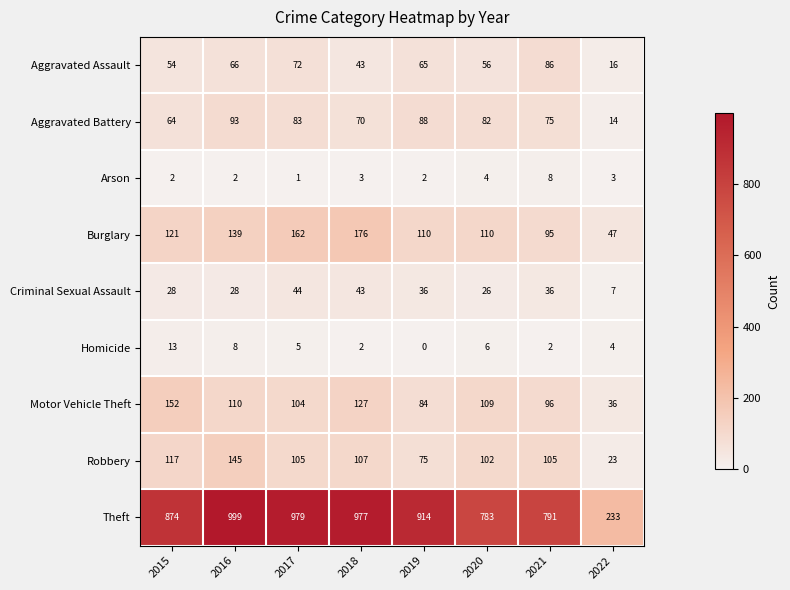

Which series has the widest spread of values?

Theft